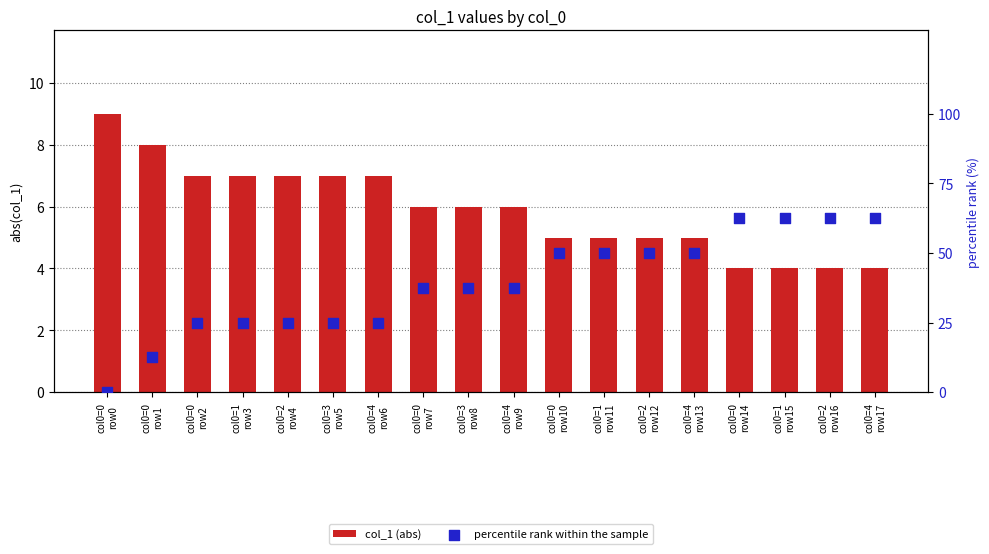

Which series contains the lowest Y value?

percentile rank within the sample